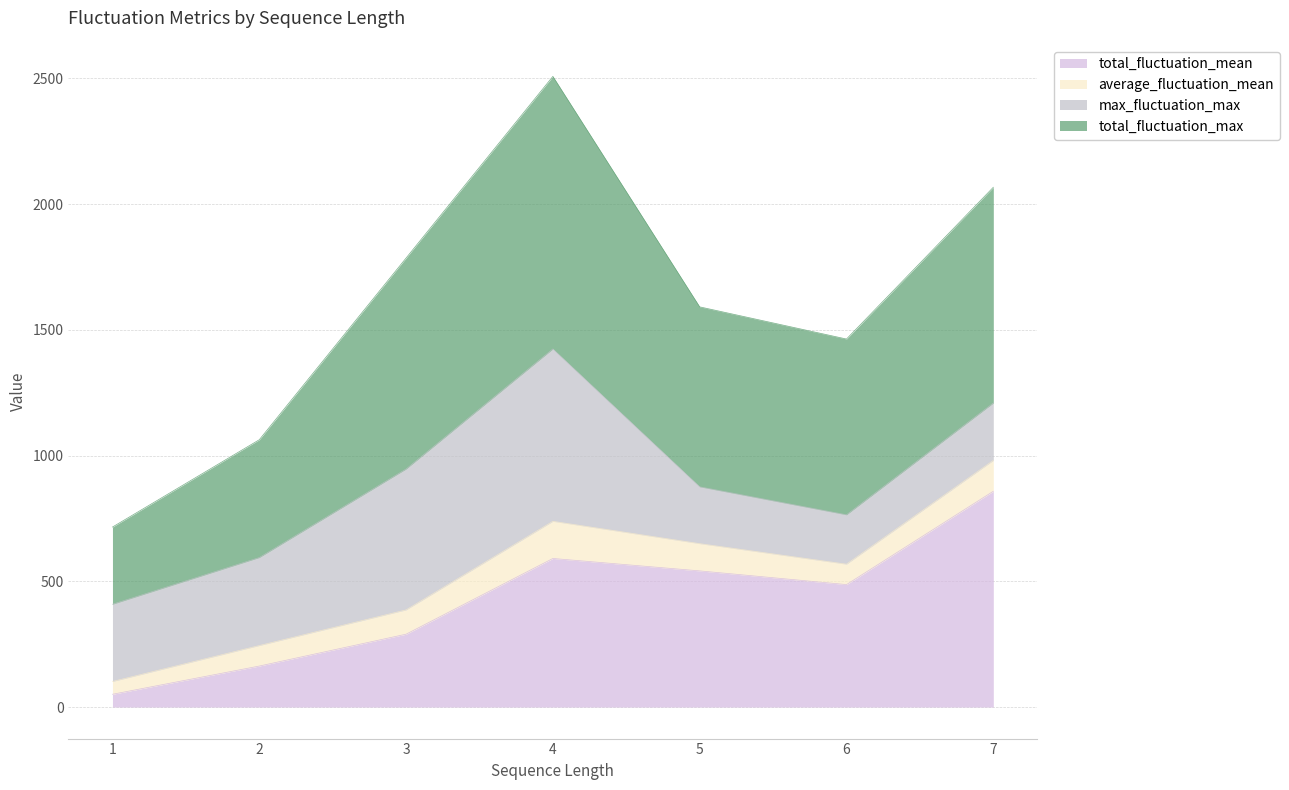

How many lines are shown in the chart?

4